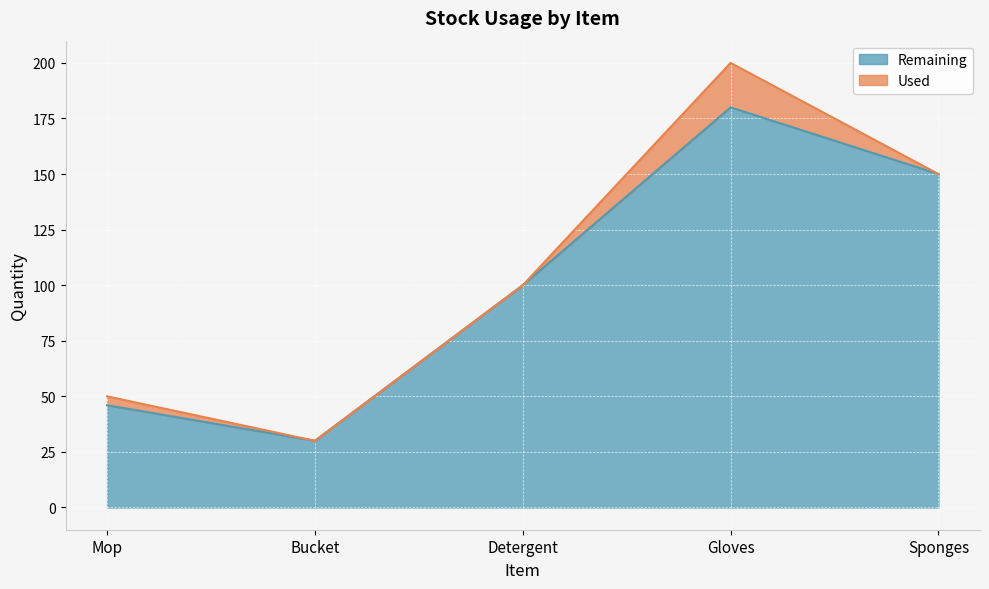

Approximately how many times larger is the value at Gloves compared to Mop?

3.9